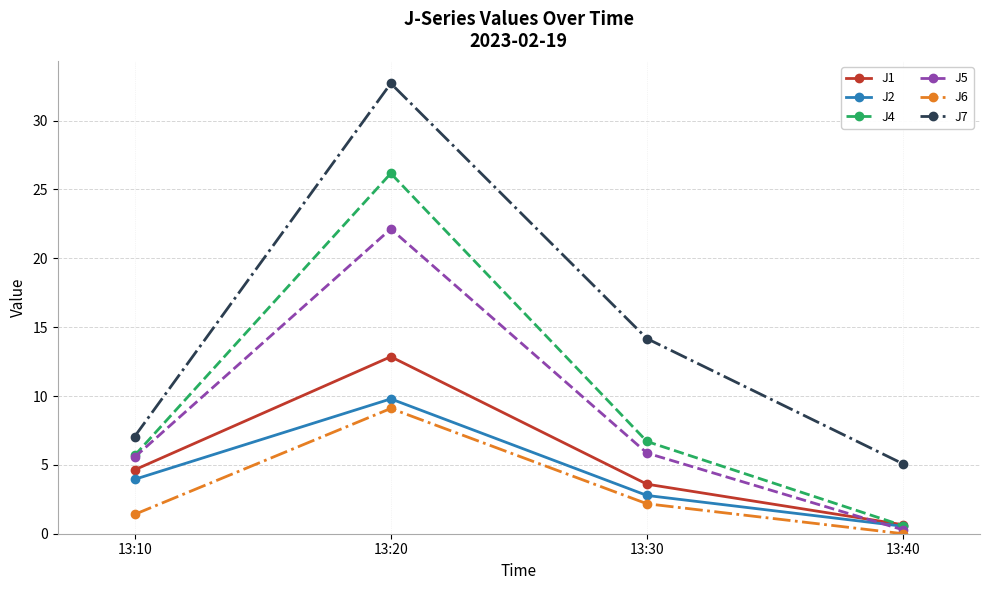

Reading left to right, what are all the values shown in this chart?

J1: 4.6	12.9	3.6	0.7
J2: 3.9	9.8	2.8	0.5
J4: 5.7	26.2	6.7	0.6
J5: 5.6	22.1	5.9	0.3
J6: 1.4	9.1	2.2	0.0
J7: 7.1	32.7	14.2	5.1